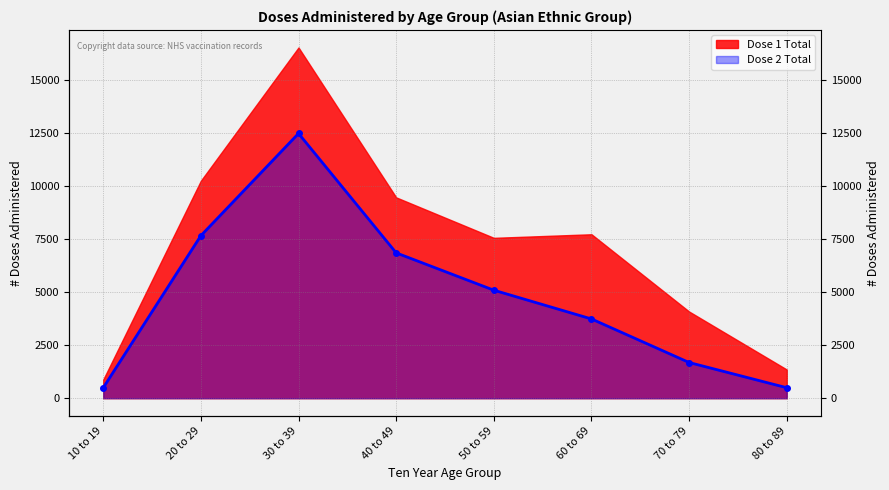

How many lines are shown in the chart?

1